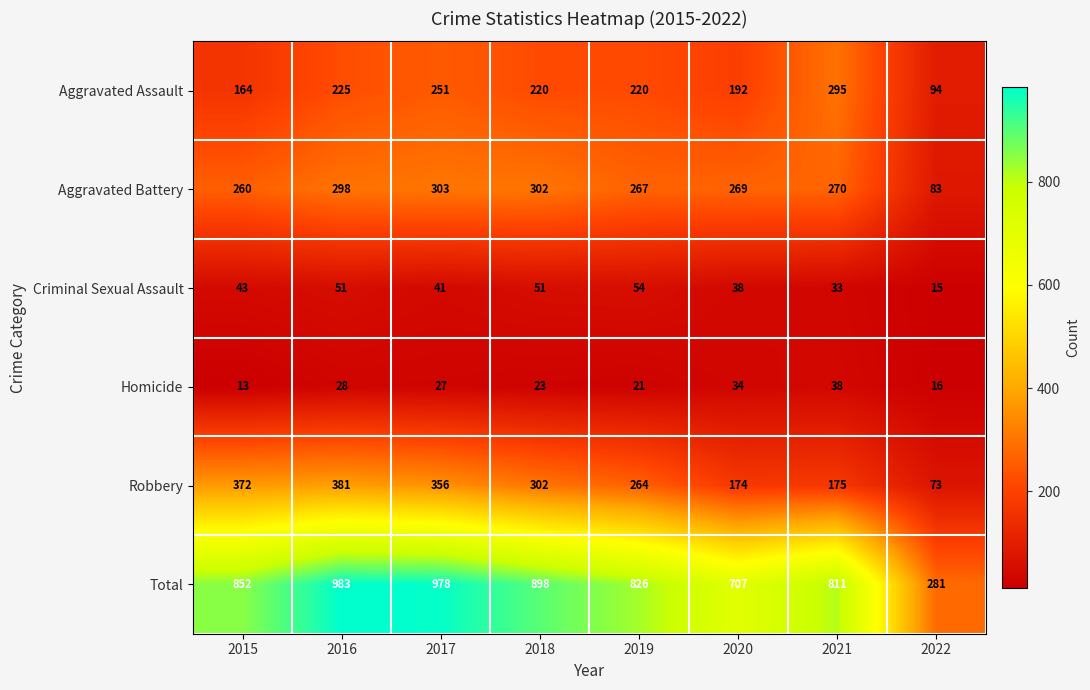

What is the sum of the Criminal Sexual Assault values at 2021 and 2017?

74